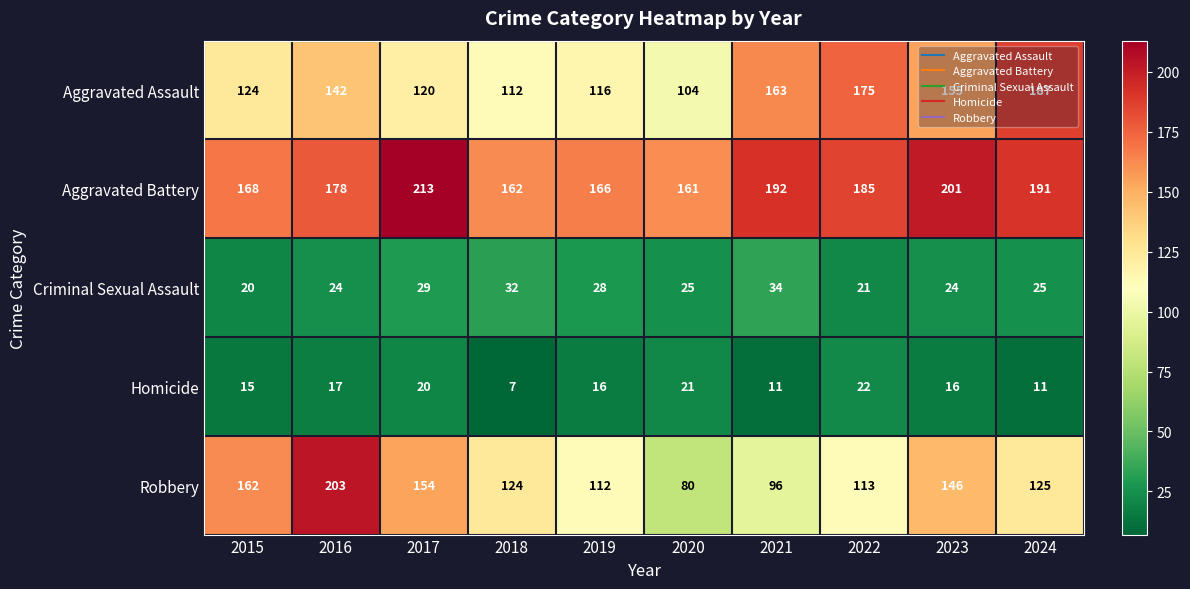

What is the average value of the Aggravated Battery series?

182